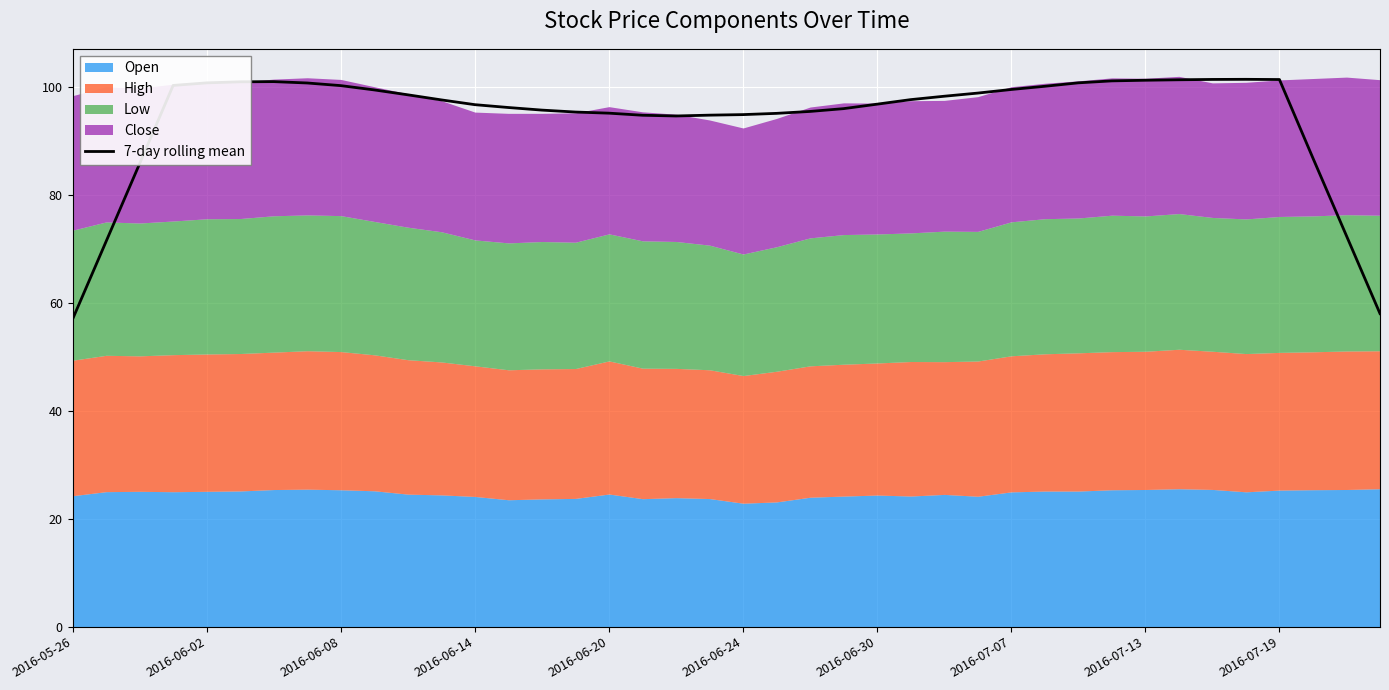

At which category does the chart reach its peak across all series?

35